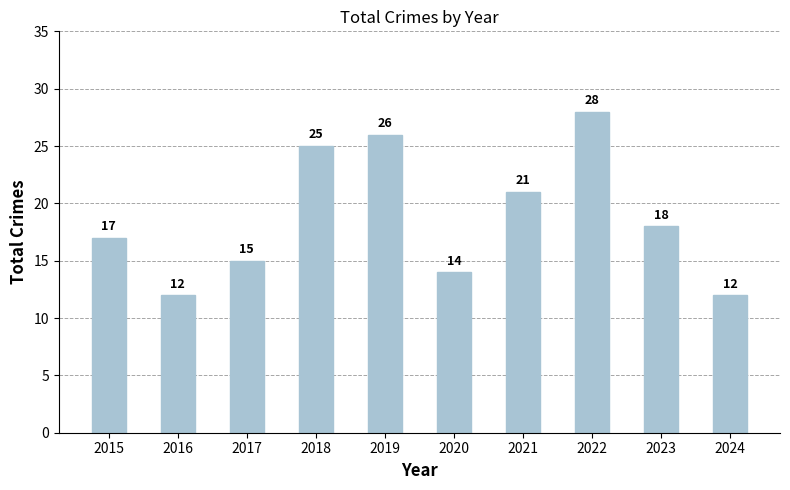

What is the average value?

19